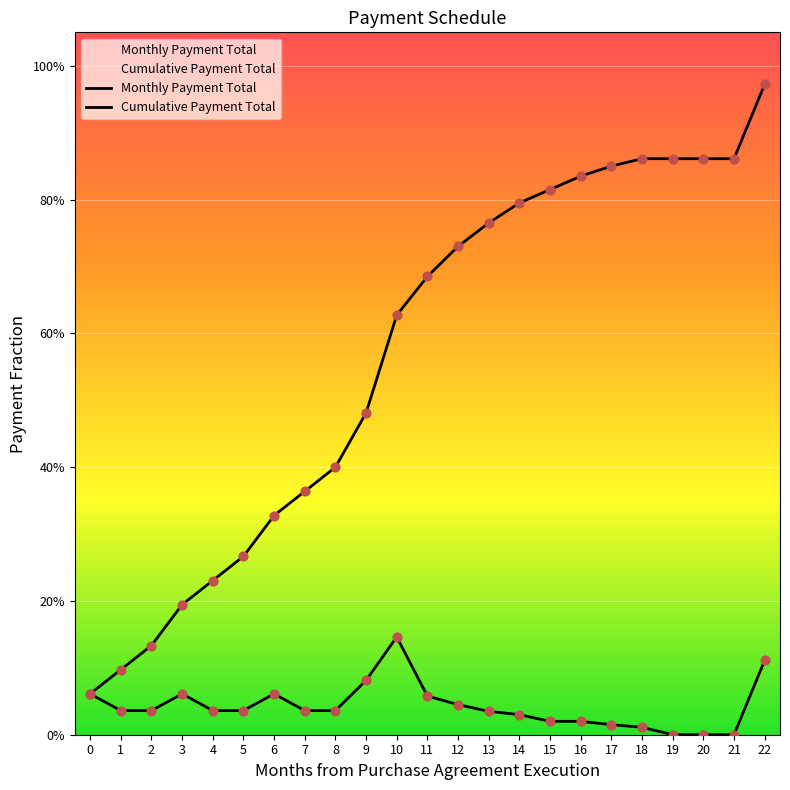

What is the total value across all series at 16?

0.9